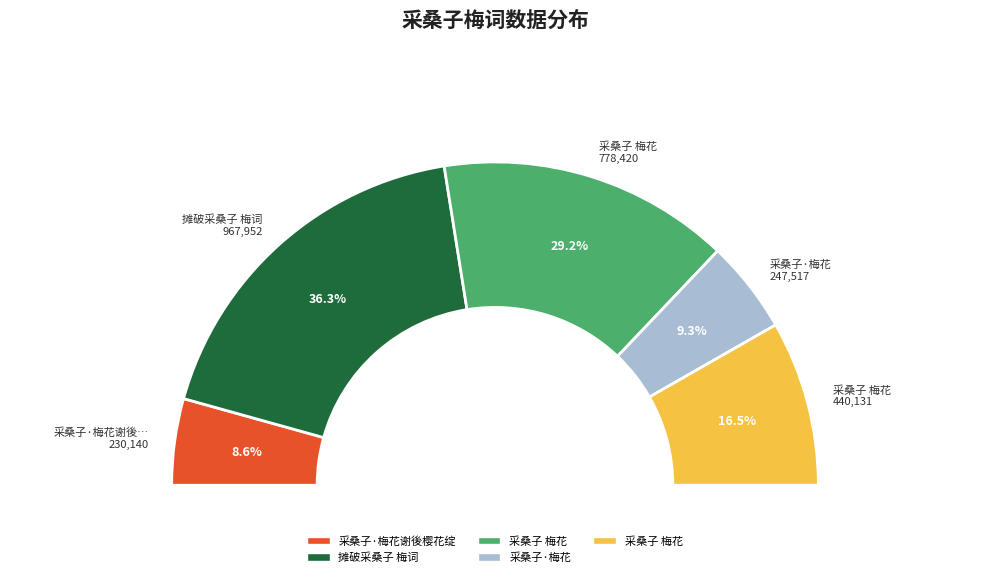

To the nearest percent, what is the average slice percentage?

20%